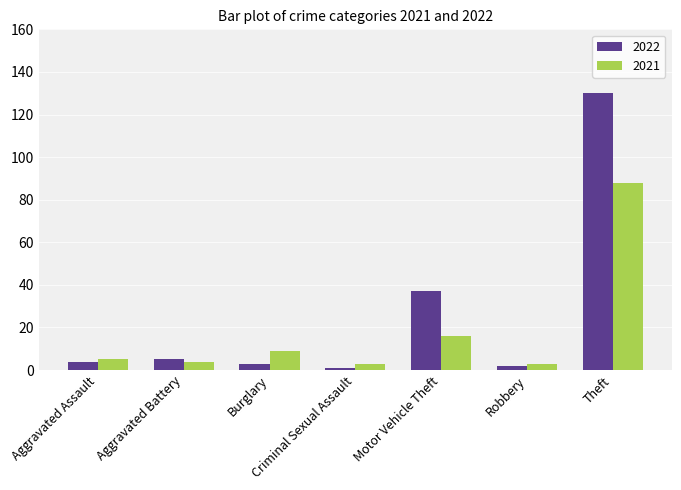

What is the sum of all 2021 values?

128